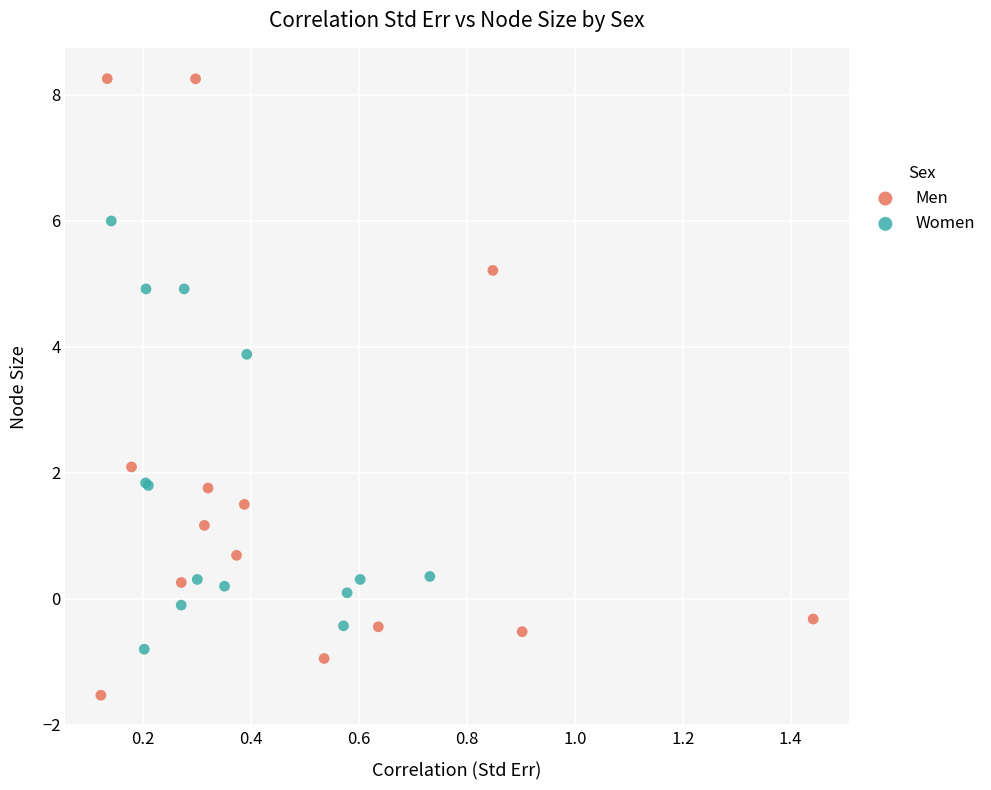

Which series reaches the maximum Y coordinate?

Men